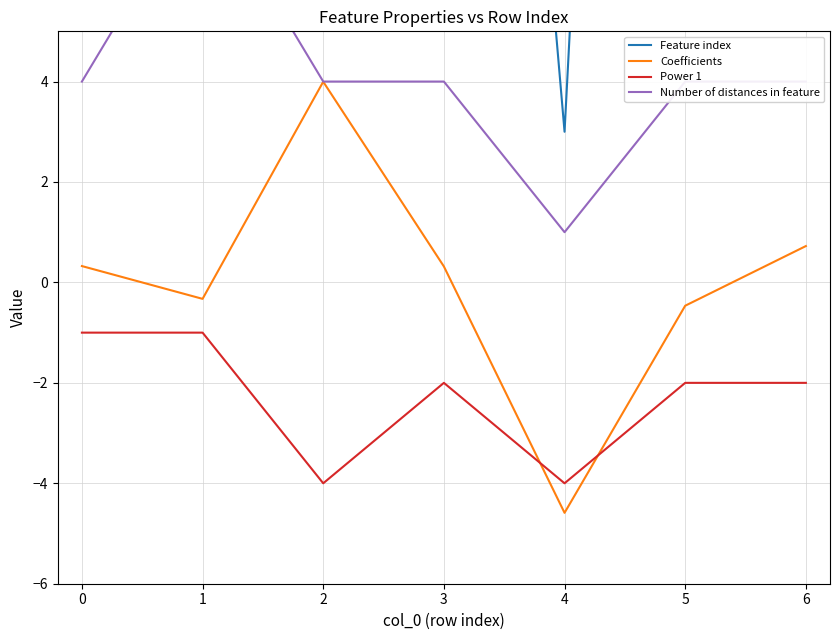

What is the difference between the maximum and minimum values in the Power 1 series?

3.0